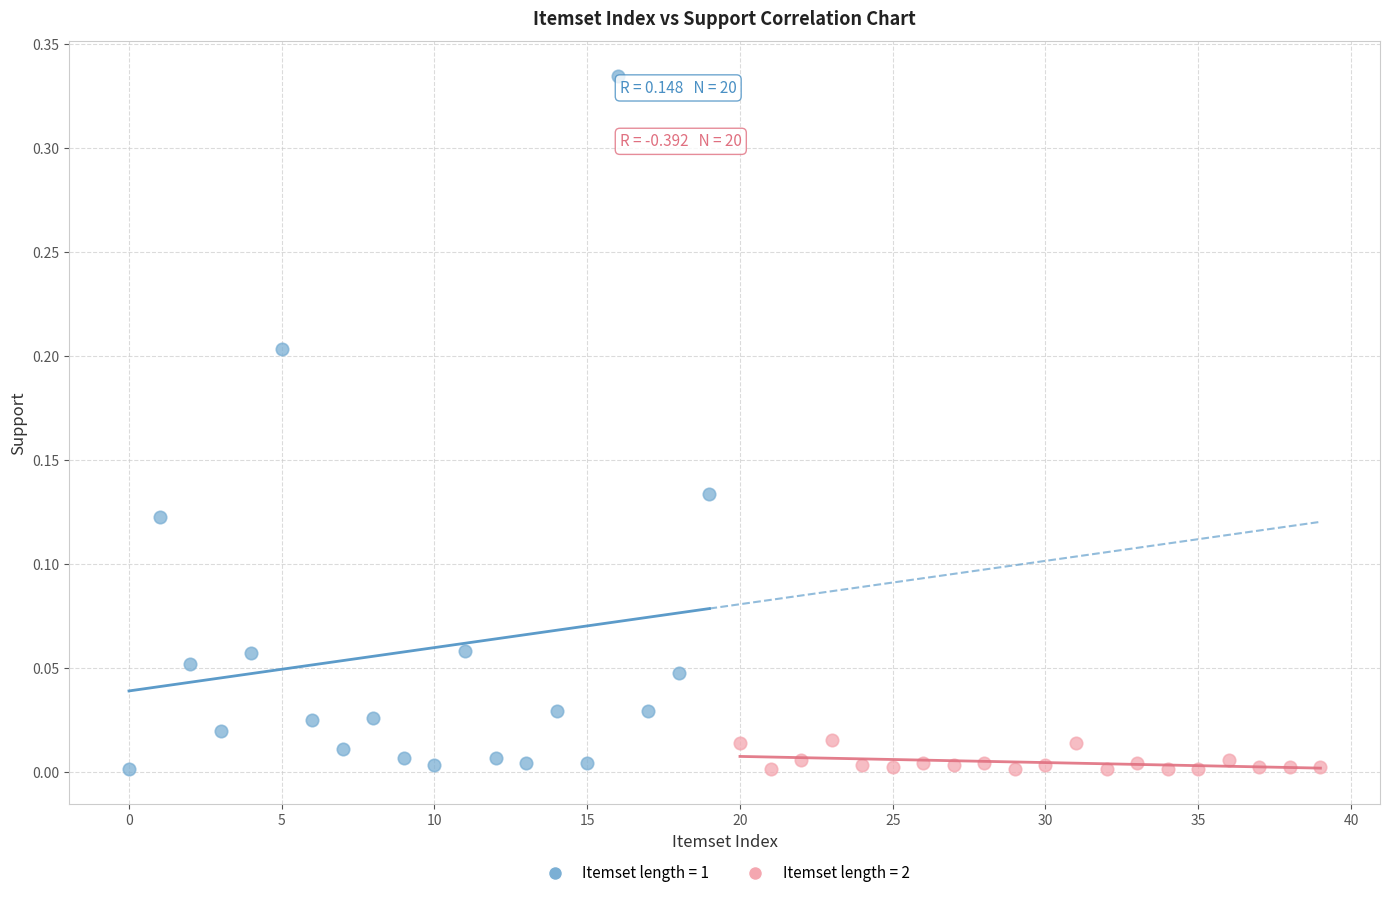

Which series has the largest Y range (max minus min)?

Itemset length = 1